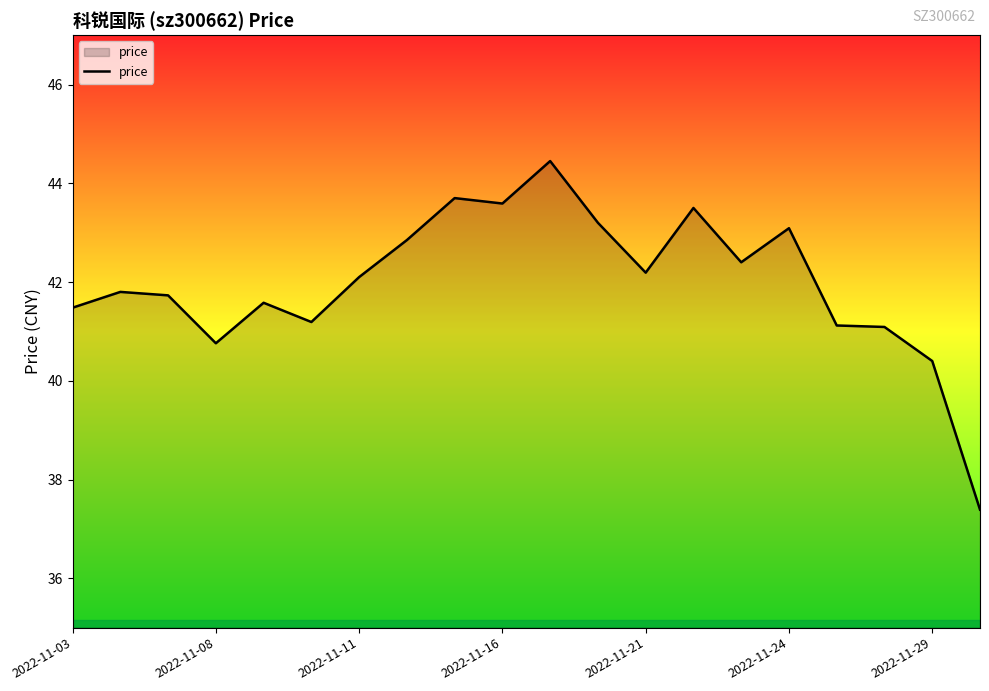

How many distinct data groups are displayed?

1